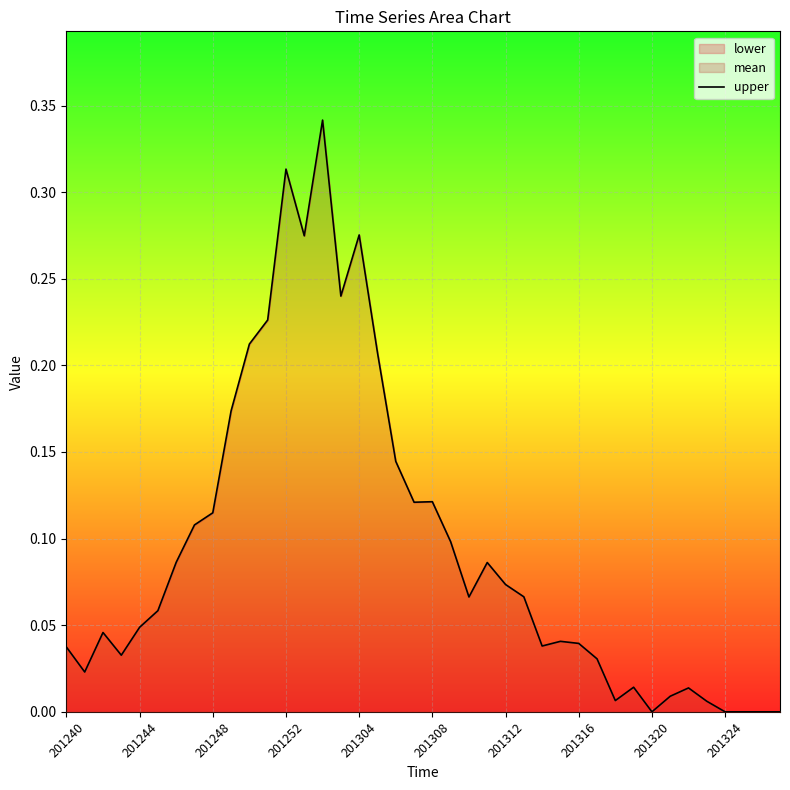

The chart shows a value of 0.5 at 201252. True or false?

False